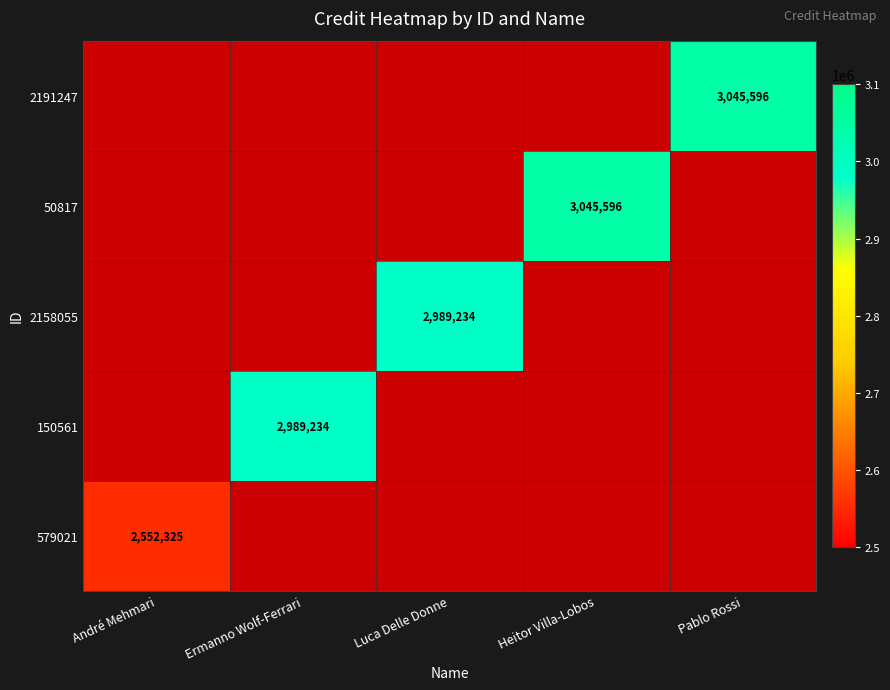

What is the minimum value shown in the chart?

2552325.0